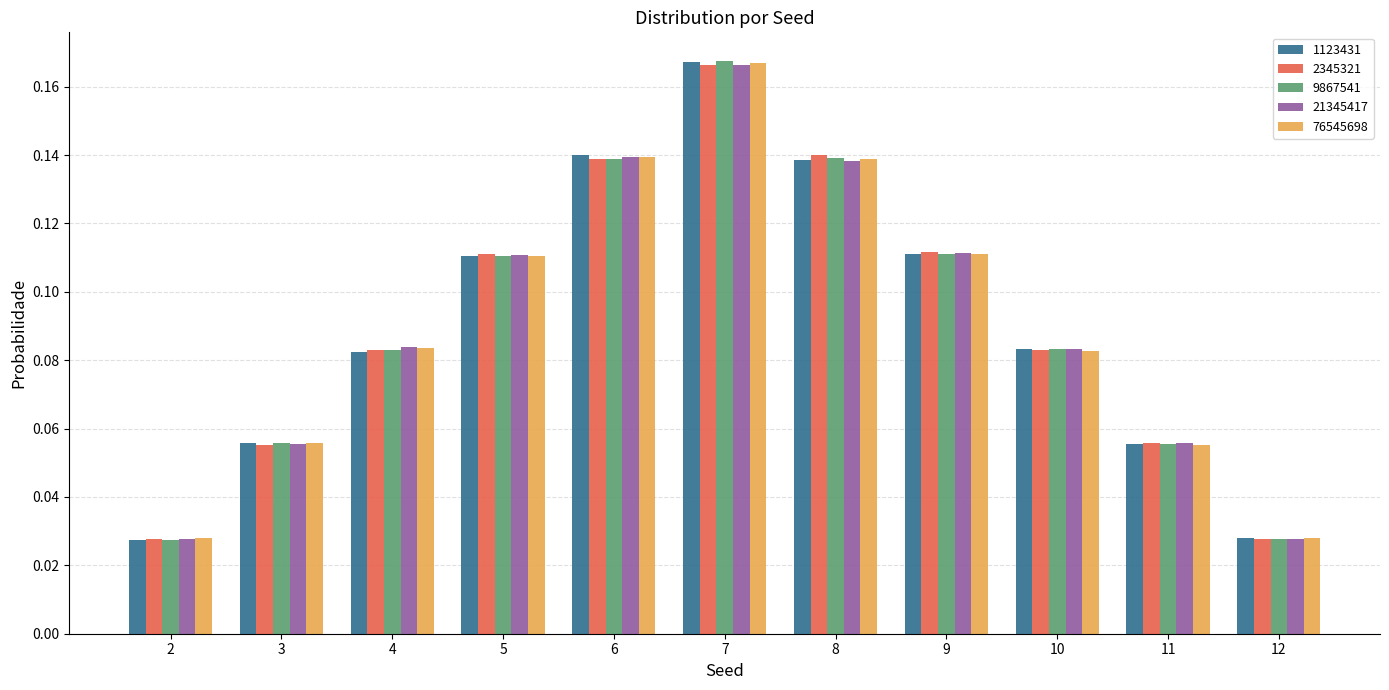

At how many categories does at least one series exceed 0?

11